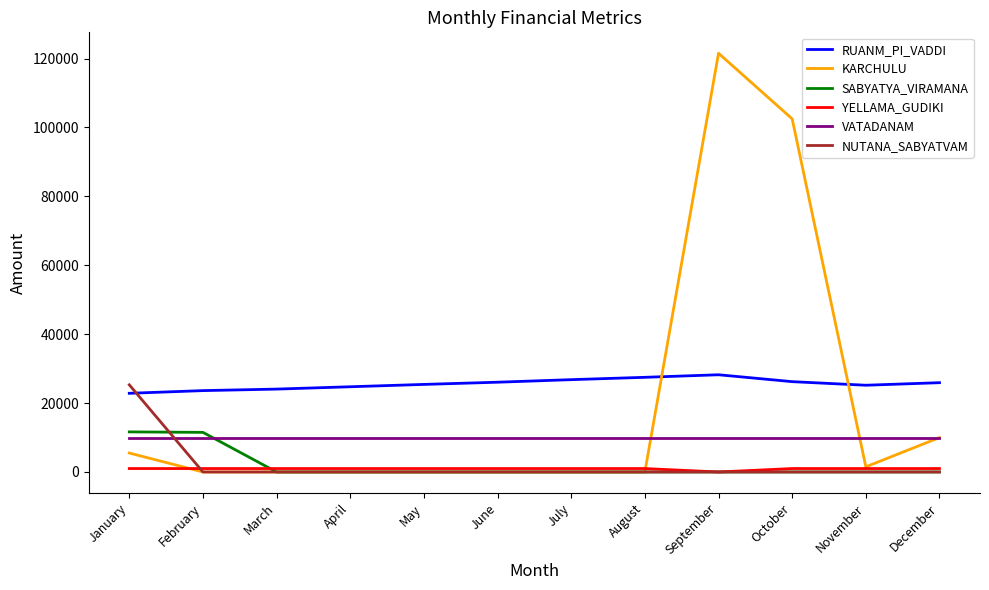

What is the difference between the maximum and minimum values in the RUANM_PI_VADDI series?

5380